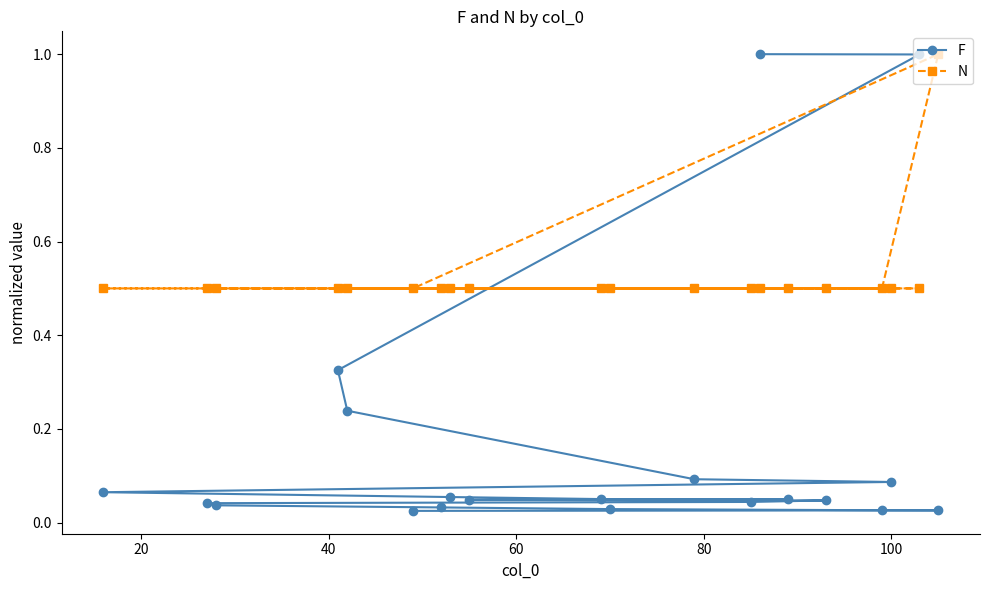

Which series has the largest total across all categories?

N